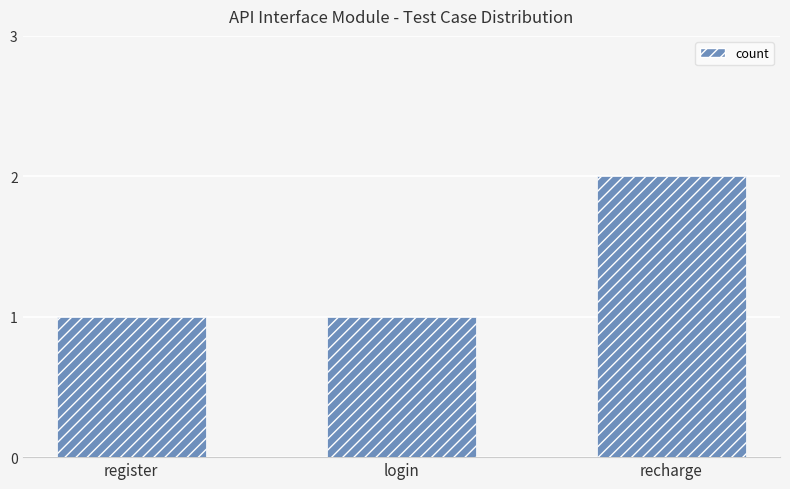

What is the difference between the values at recharge and register?

1